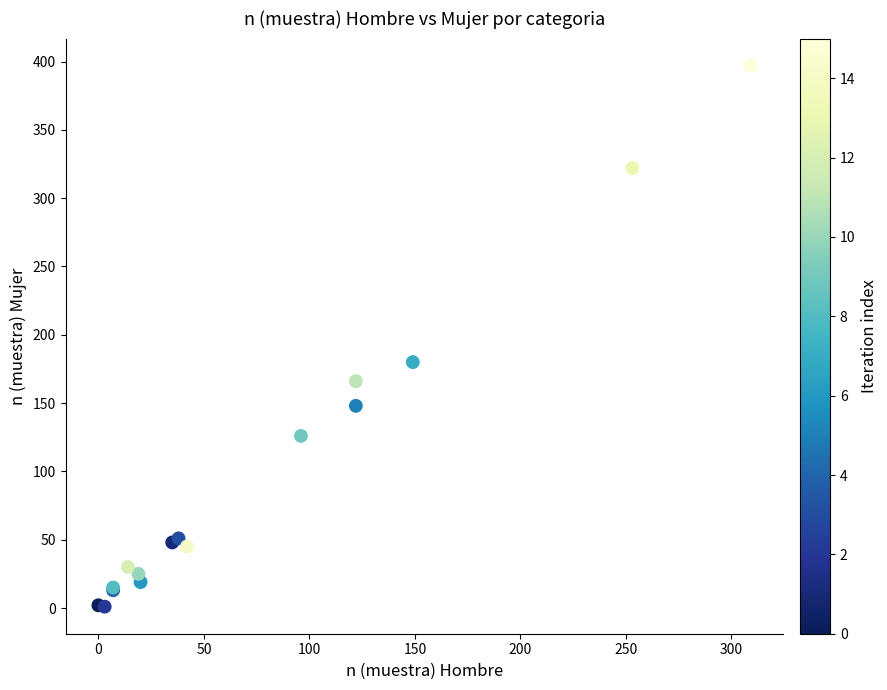

What Y value in the scatter plot is closest to 199?

180